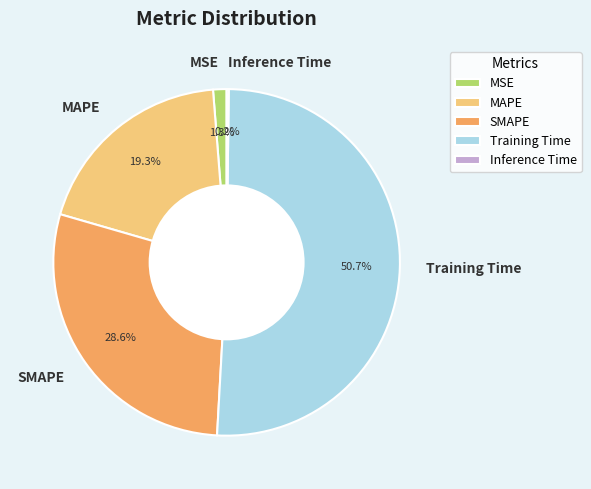

Between MSE and MAPE, which is larger?

MAPE